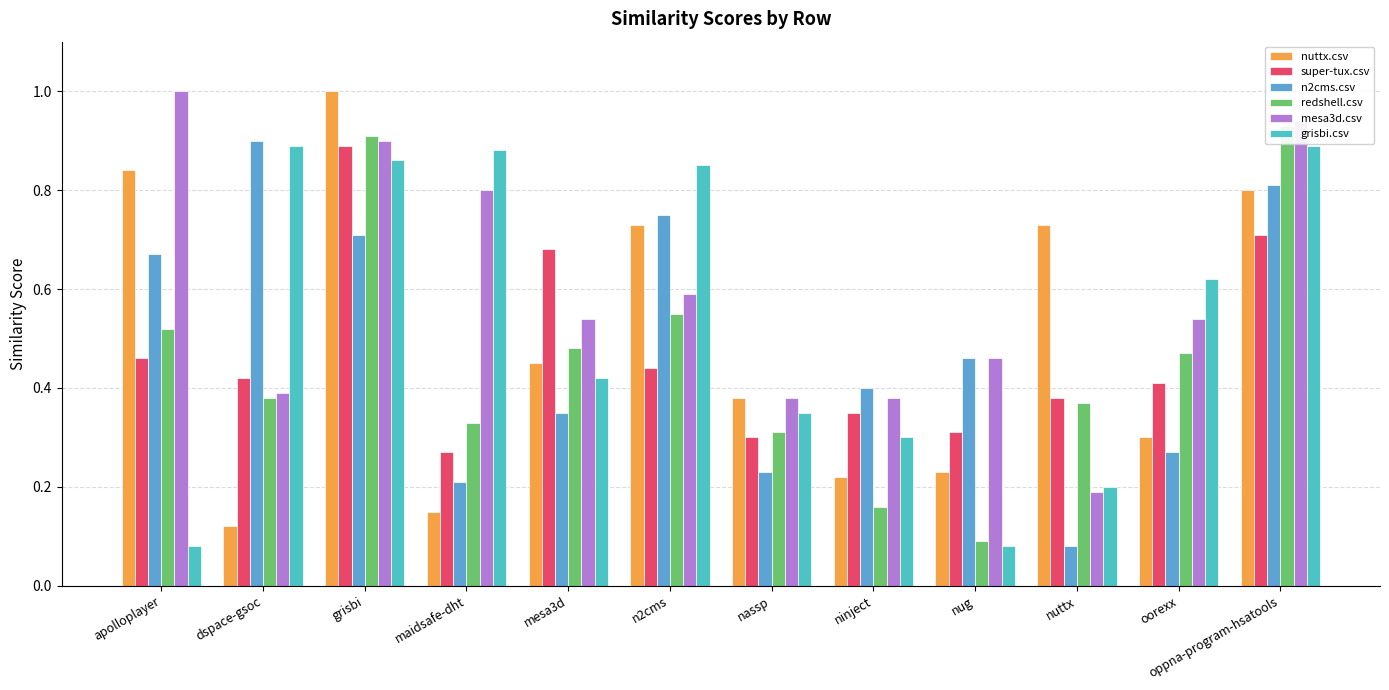

What is the label of the 12th bar from the right?

apolloplayer